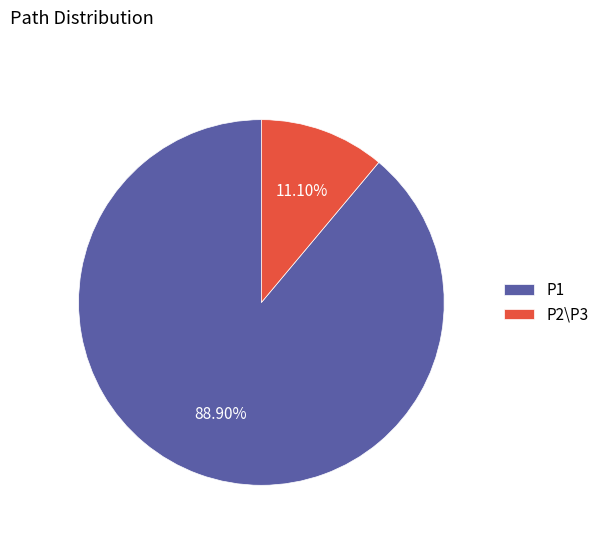

Is P1 the majority of the pie?

Yes